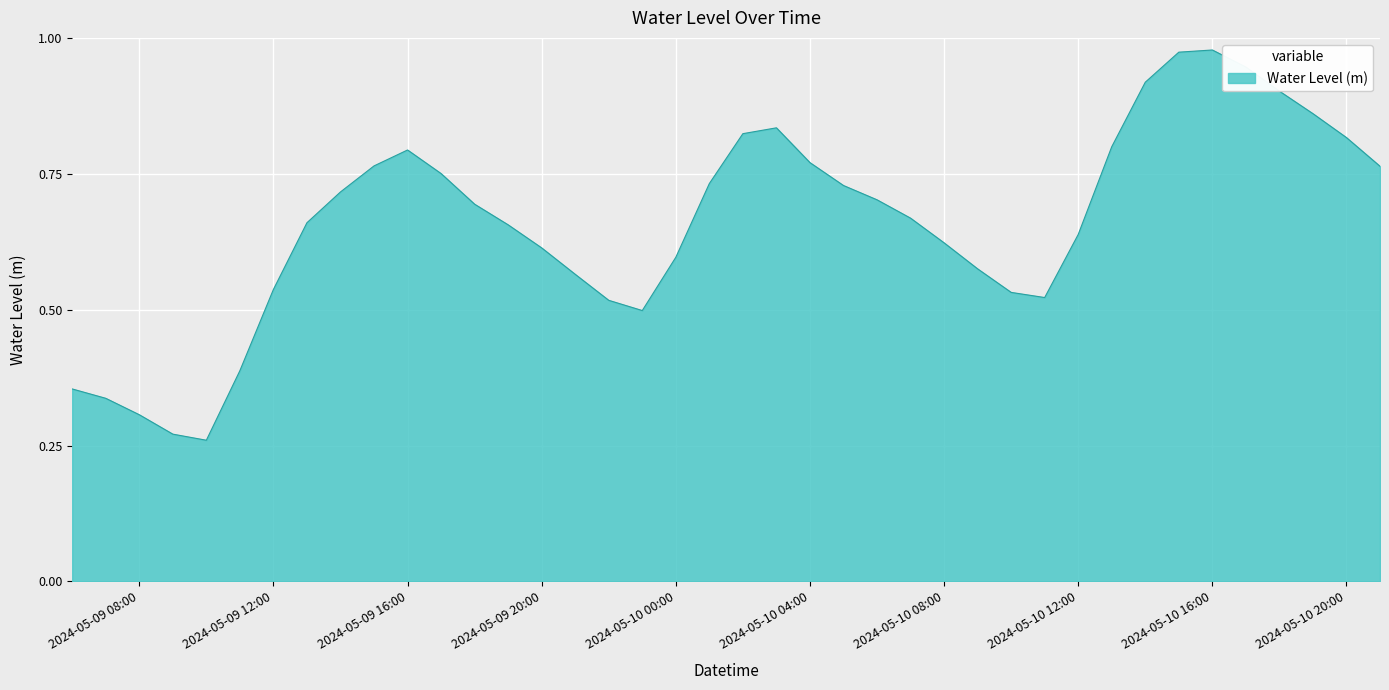

Count the number of data series in this chart.

1